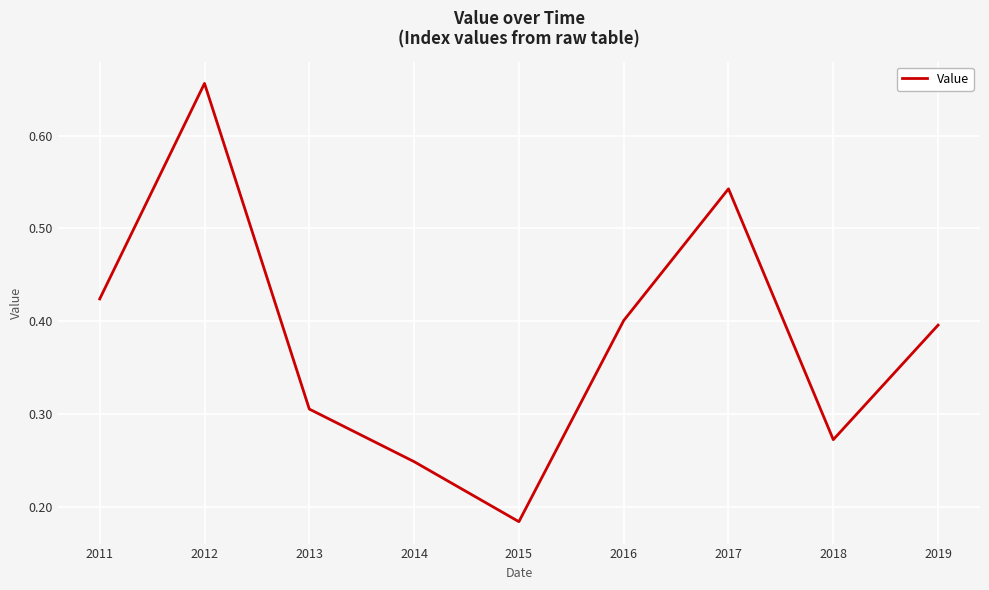

Where is the first local minimum?

2015